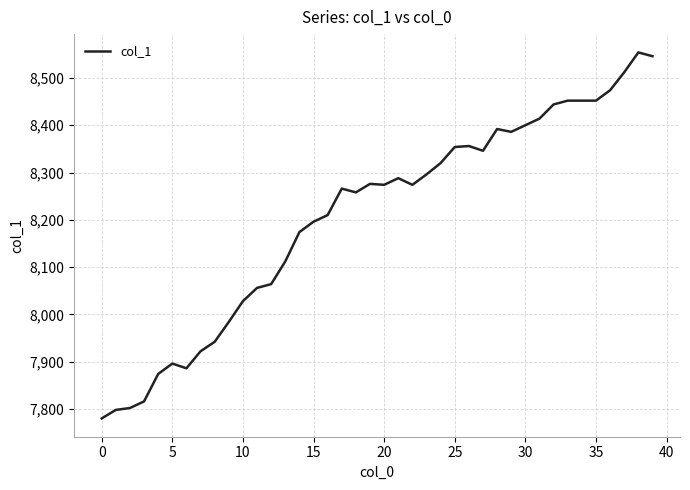

How many categories are shown in the chart?

40